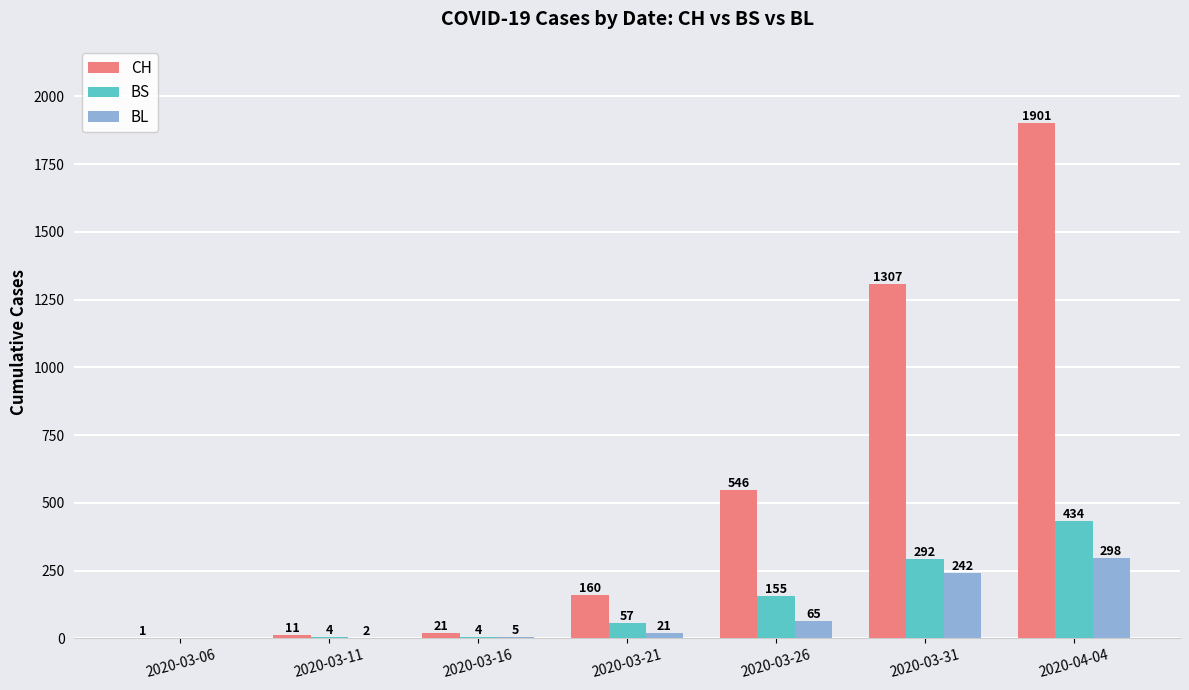

What is the sum of the BS values at 2020-03-06 and 2020-03-11?

4